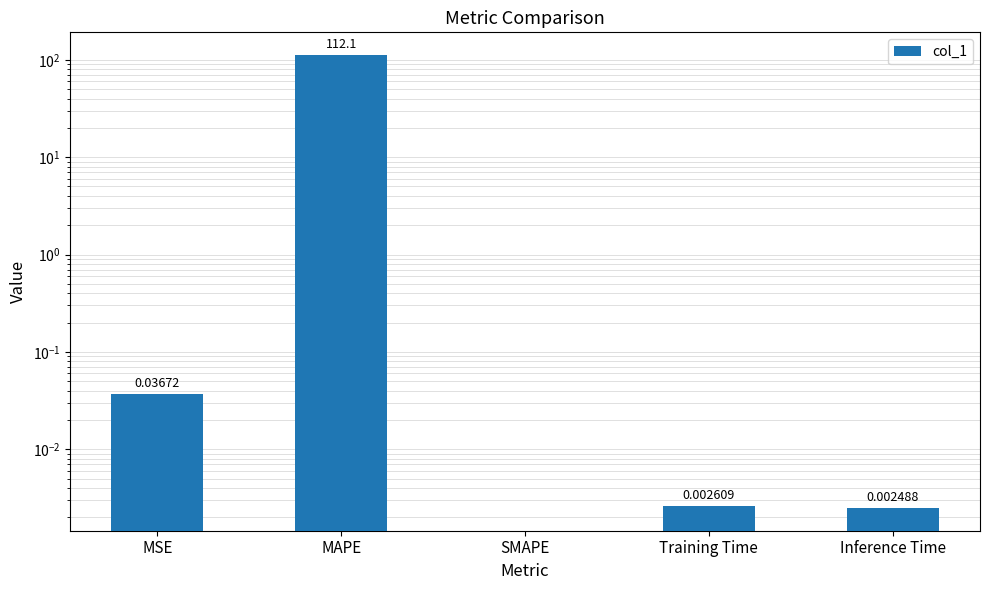

What is the sum of all values?

112.1